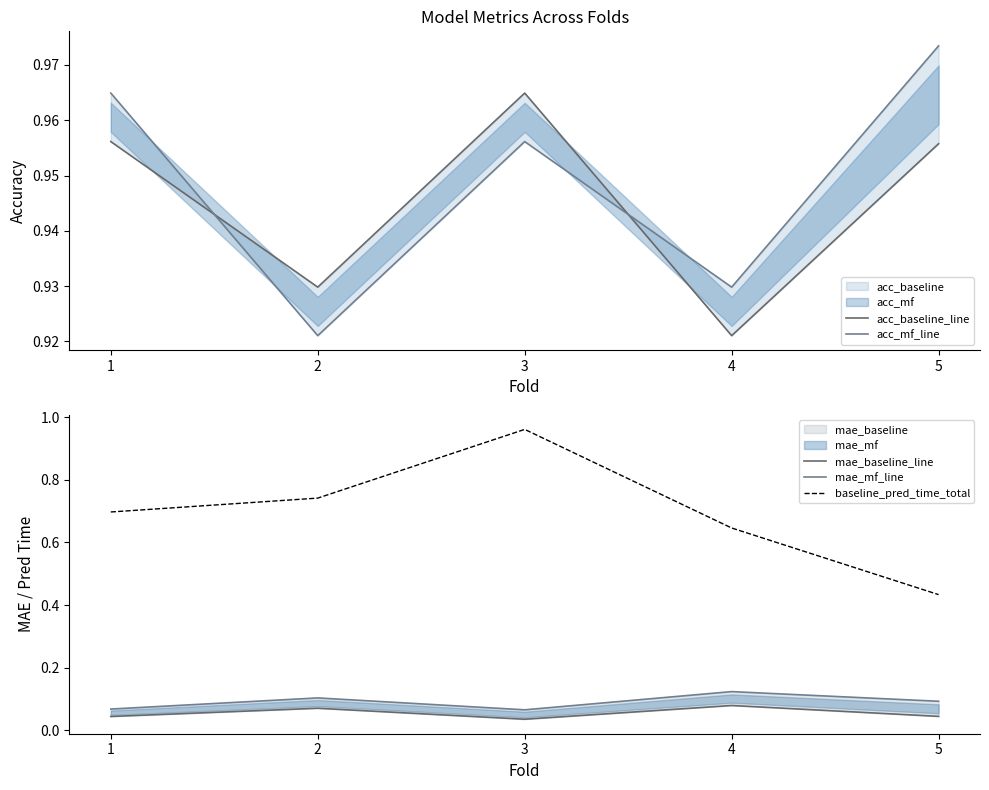

True or false: acc_mf_line and mae_mf_line cross at least once.

False